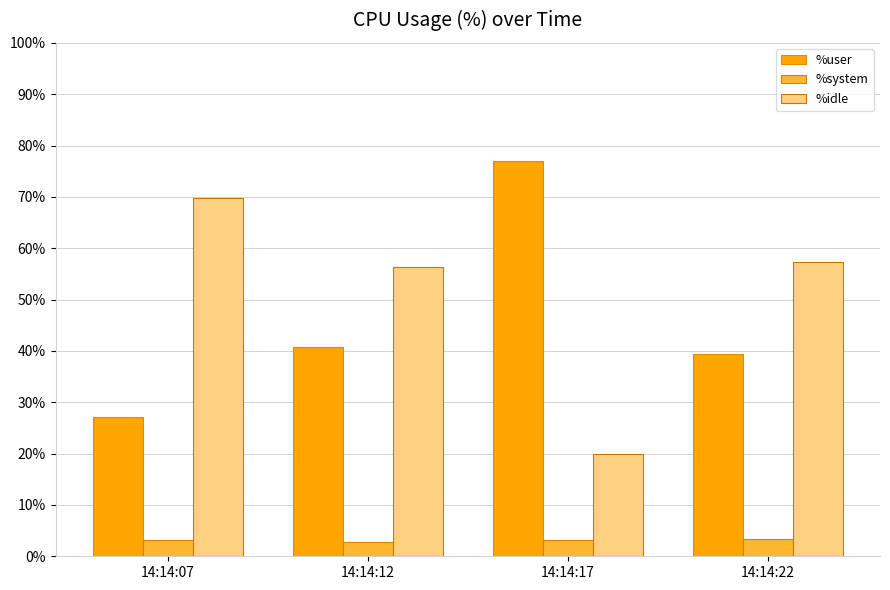

The %user series shows 54.4 at 14:14:12. True or false?

False